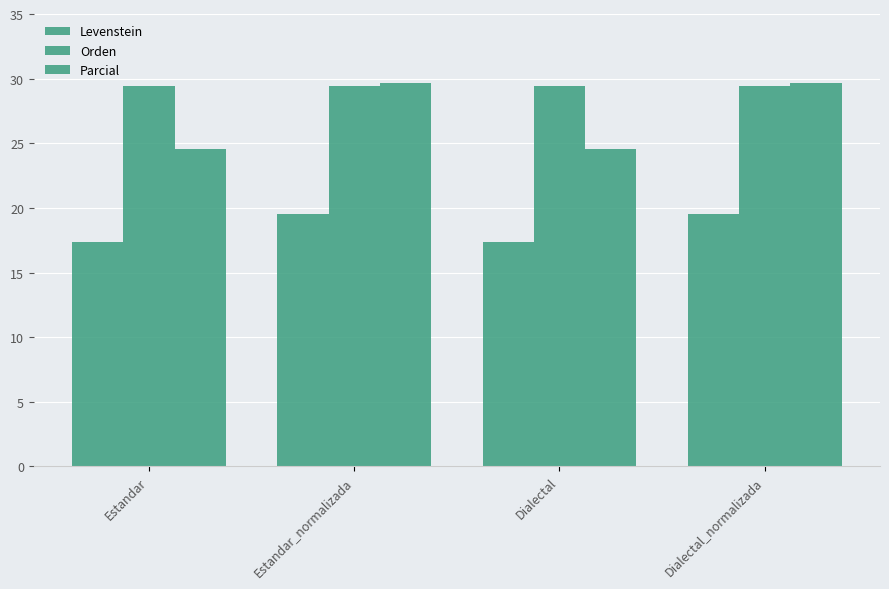

Count the number of data series in this chart.

3